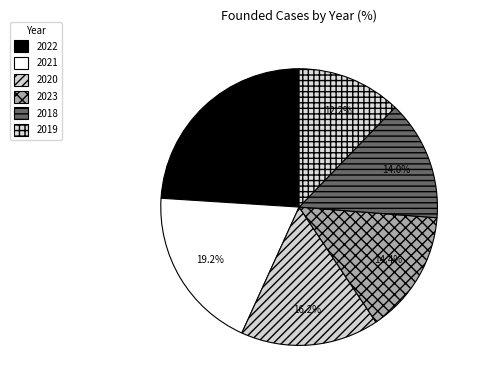

How many slices are in this pie chart?

6